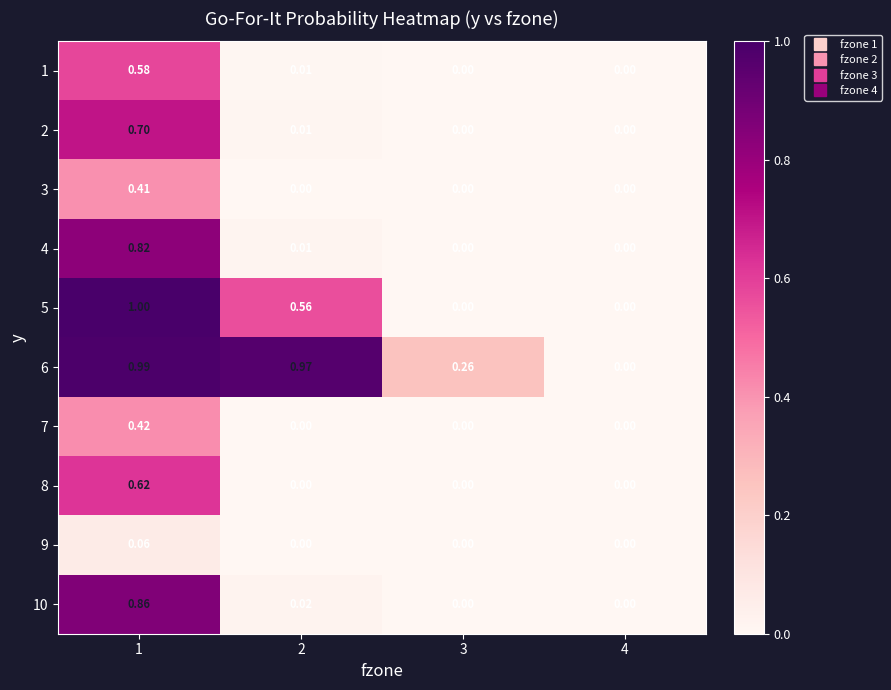

Is the value of 9 at 1 greater than the value of 3 at 2?

Yes